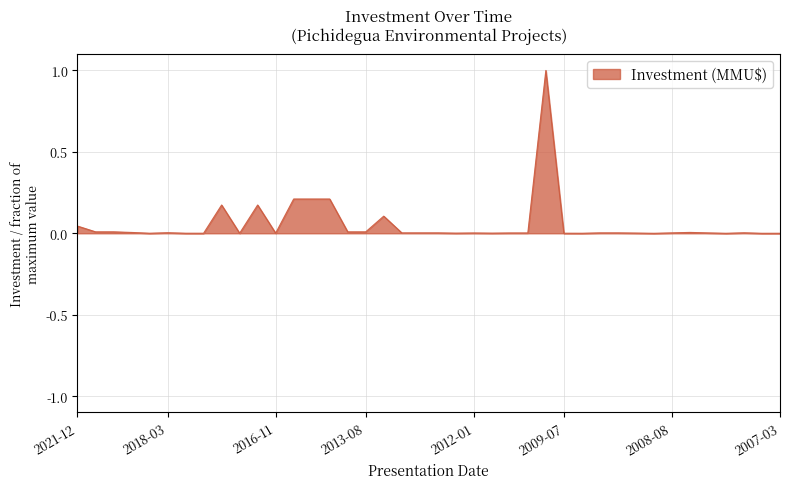

What is the maximum value shown in the chart?

1.0